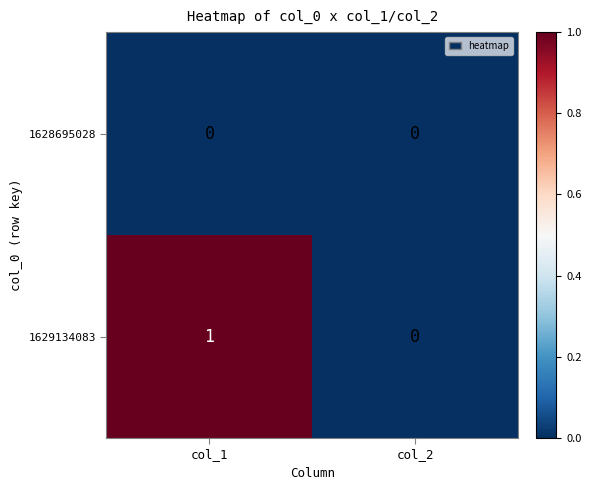

Count the number of data series in this chart.

2